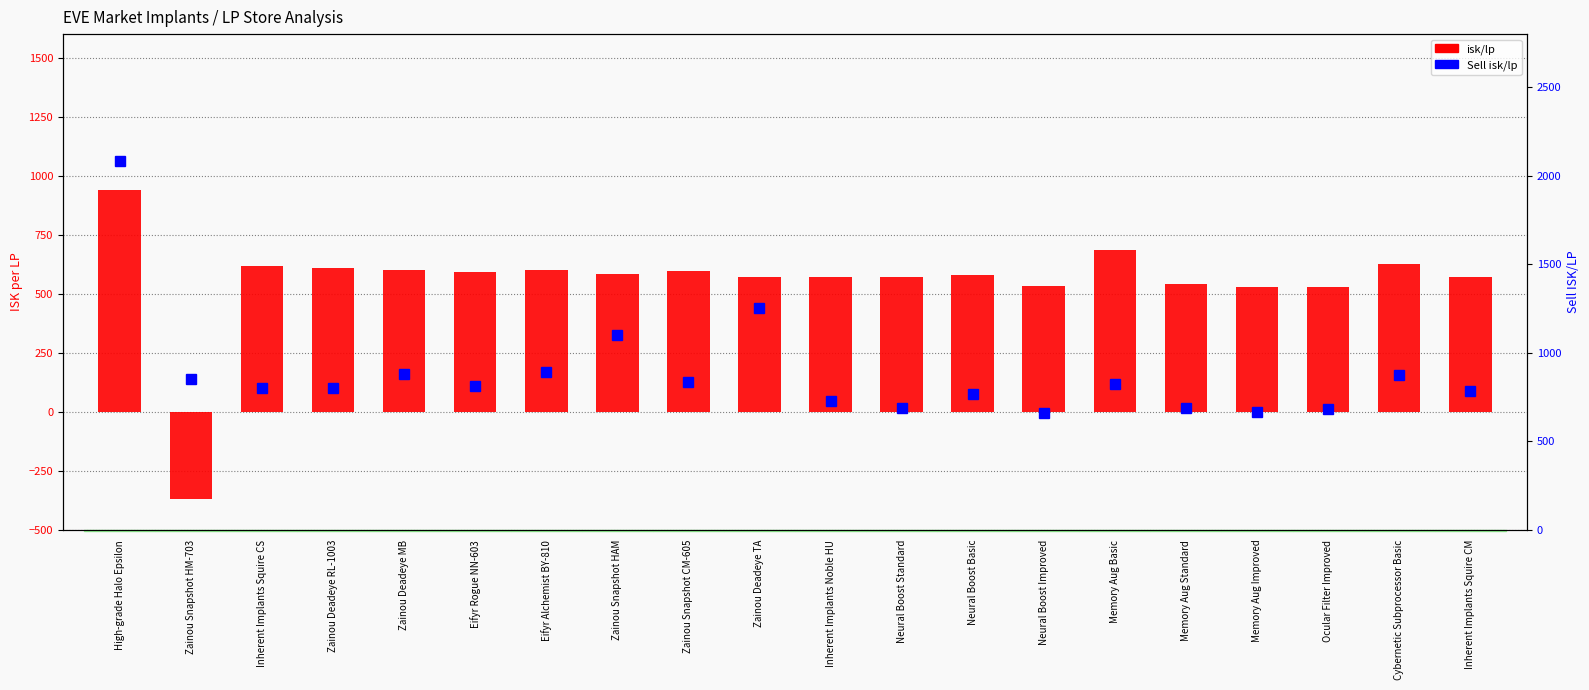

Which series has the largest total across all categories?

Sell isk/lp